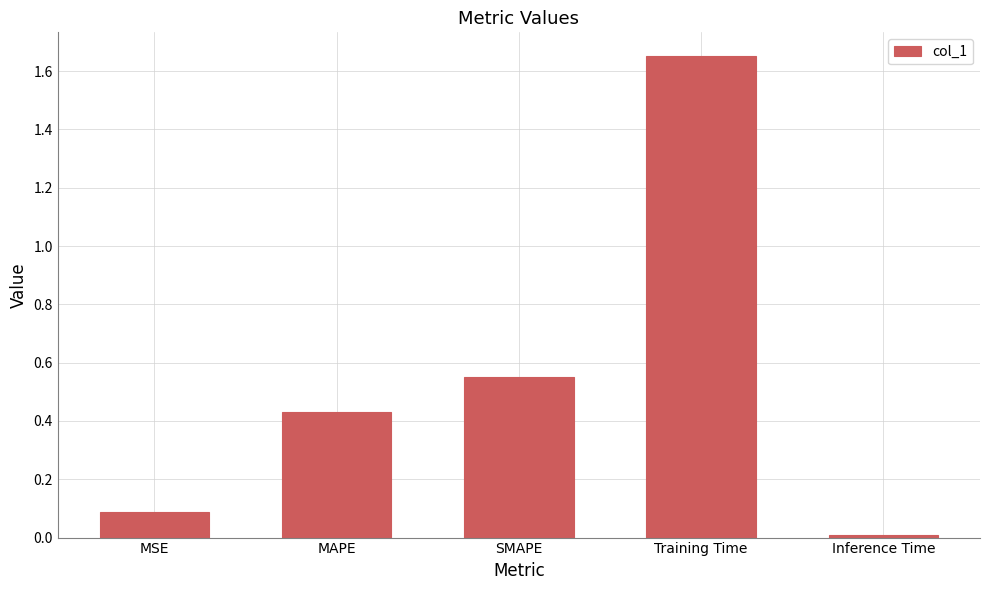

What is the label of the 1st bar from the right?

Inference Time